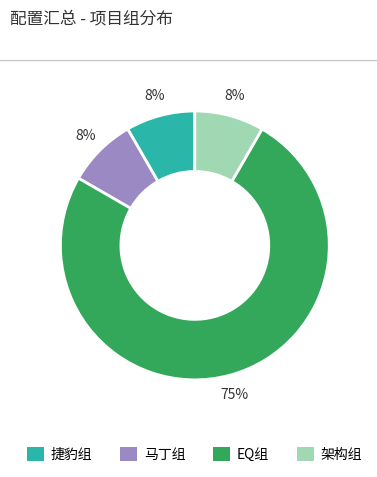

Which slice is the largest?

EQ组